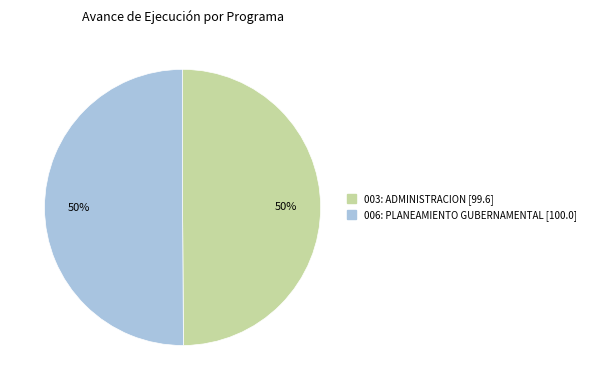

To the nearest percent, what is the average slice percentage?

50%